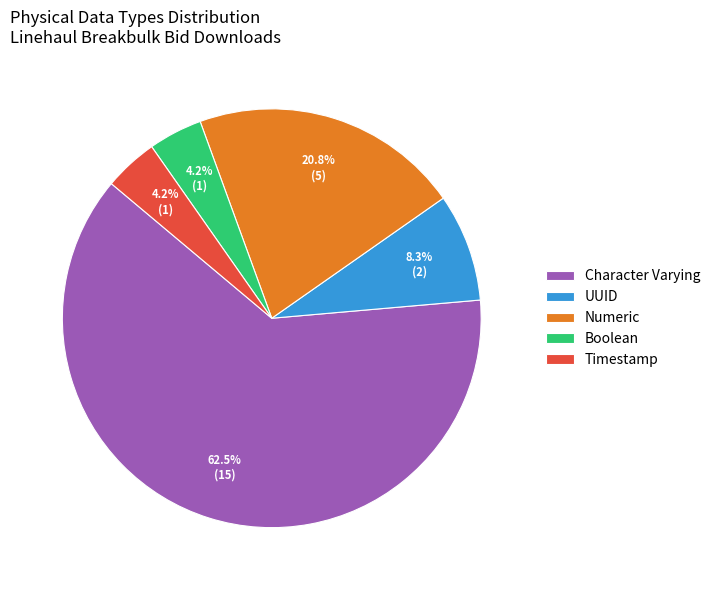

To the nearest percent, what portion does Boolean represent?

4%